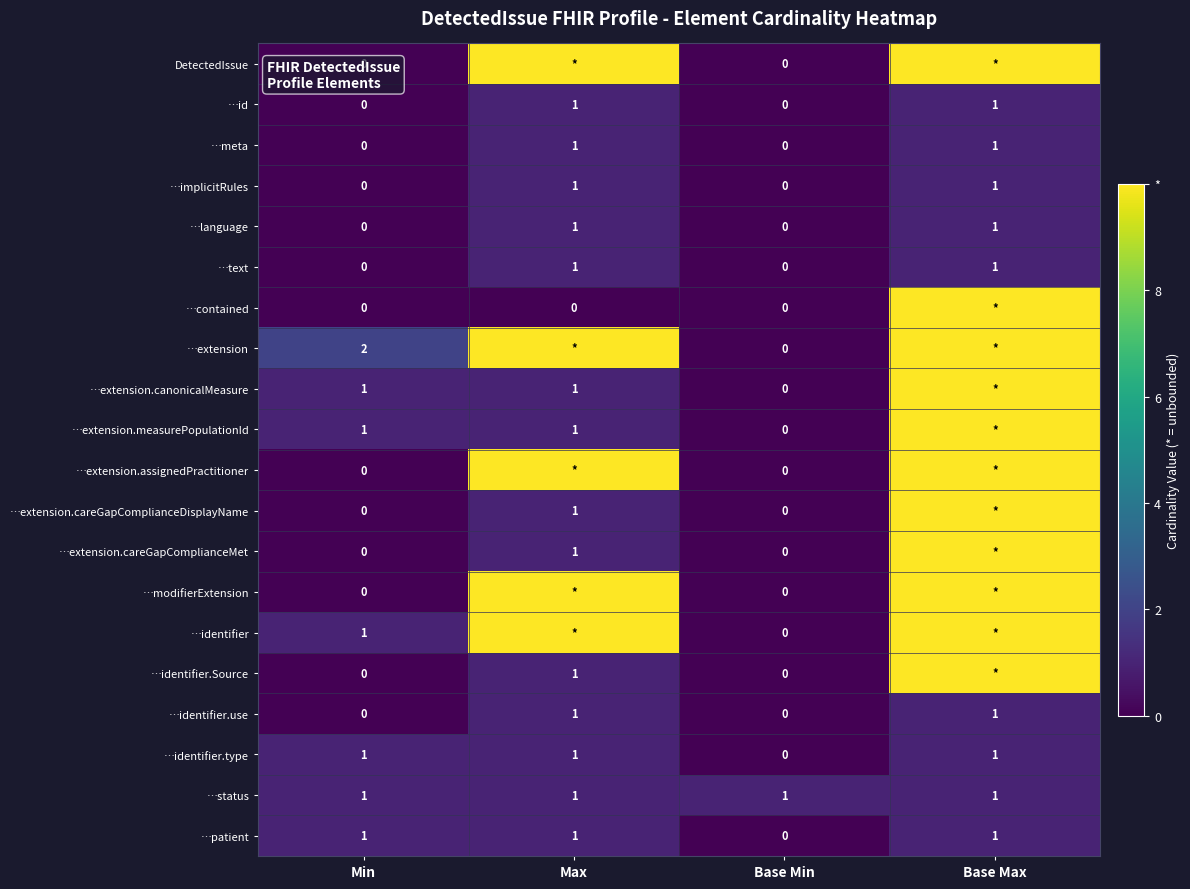

Is the value of …identifier.use at Min greater than the value of …text at Base Max?

No